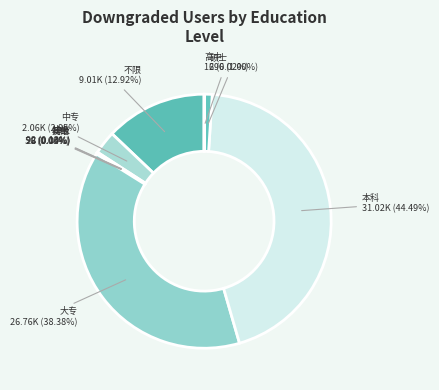

Is there a majority slice in this chart?

No